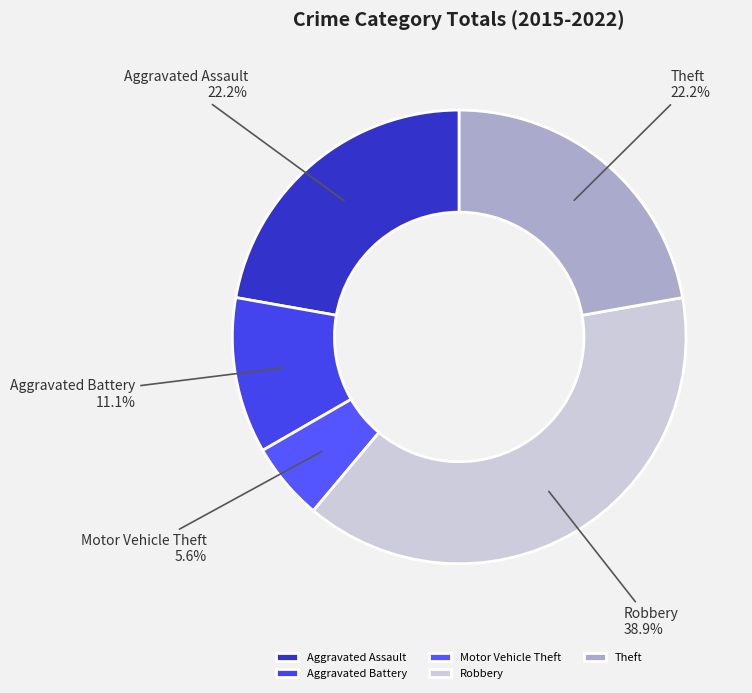

What percentage is the Aggravated Assault slice, to the nearest percent?

22%